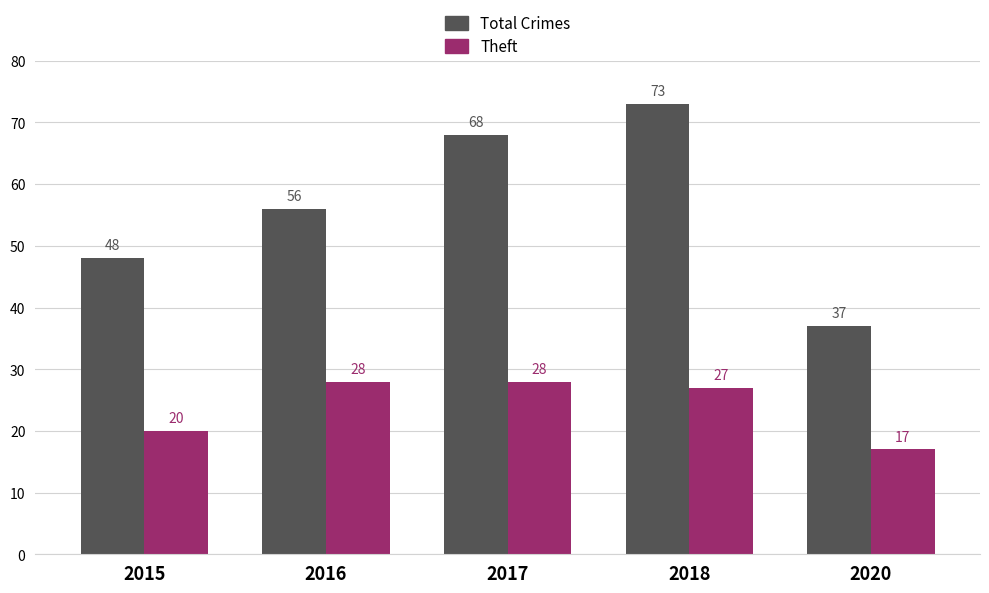

How many data points does each series have?

5